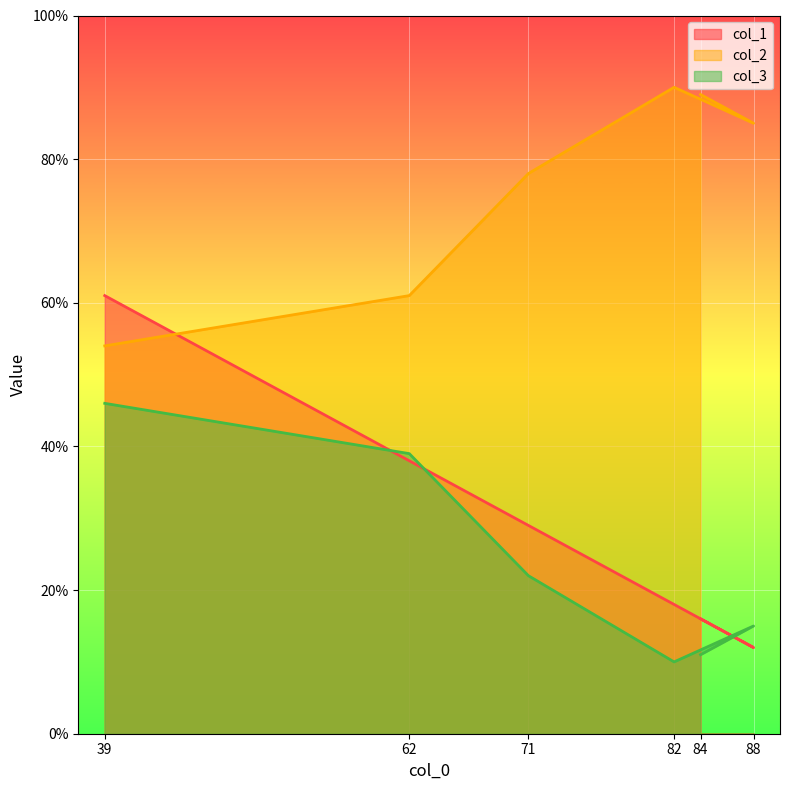

Which has a higher value, 84 or 88?

84